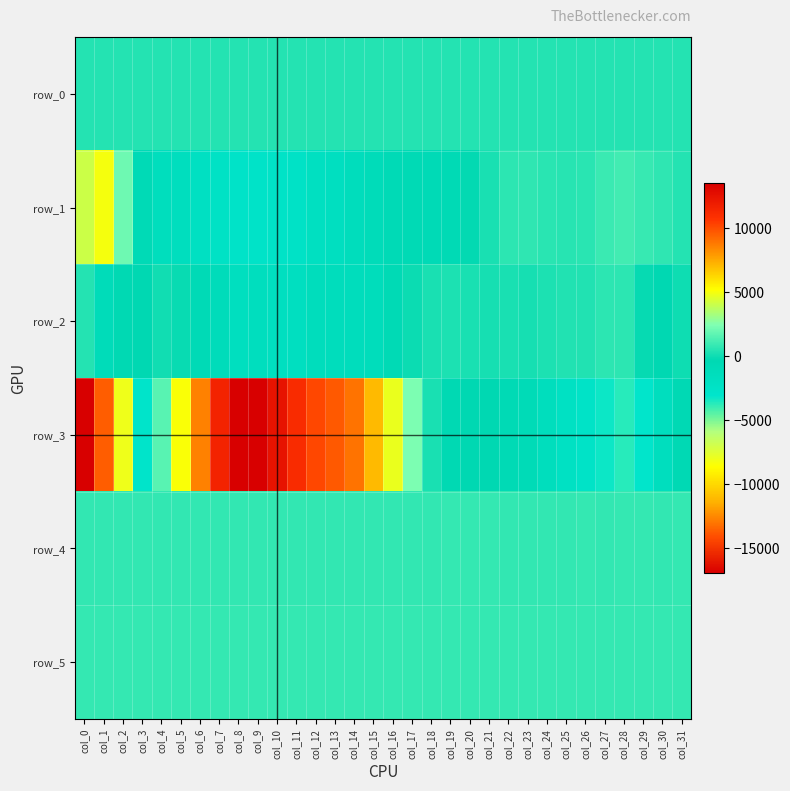

True or false: row_2 has a value of -360.0 at col_9.

False